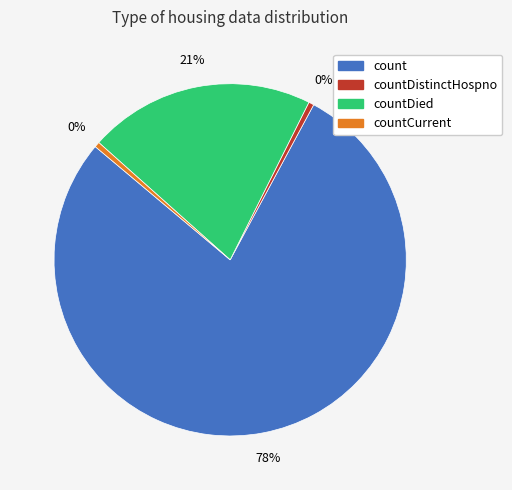

How many slices are in this pie chart?

4